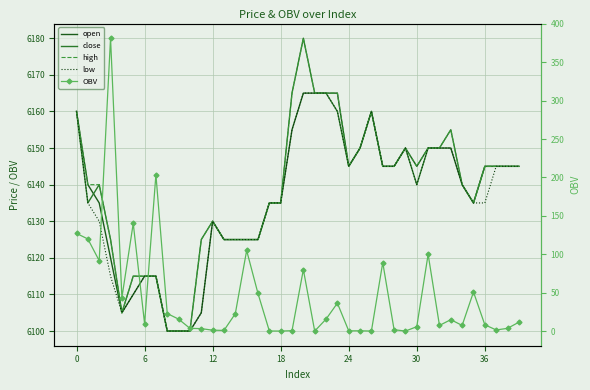

The value of high at 34 is 6140.0. True or false?

True